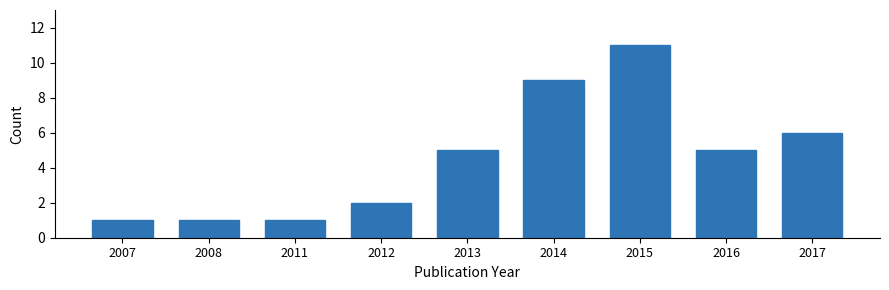

Reading right to left, what are all the values shown in this chart?

2017=6	2016=5	2015=11	2014=9	2013=5	2012=2	2011=1	2008=1	2007=1